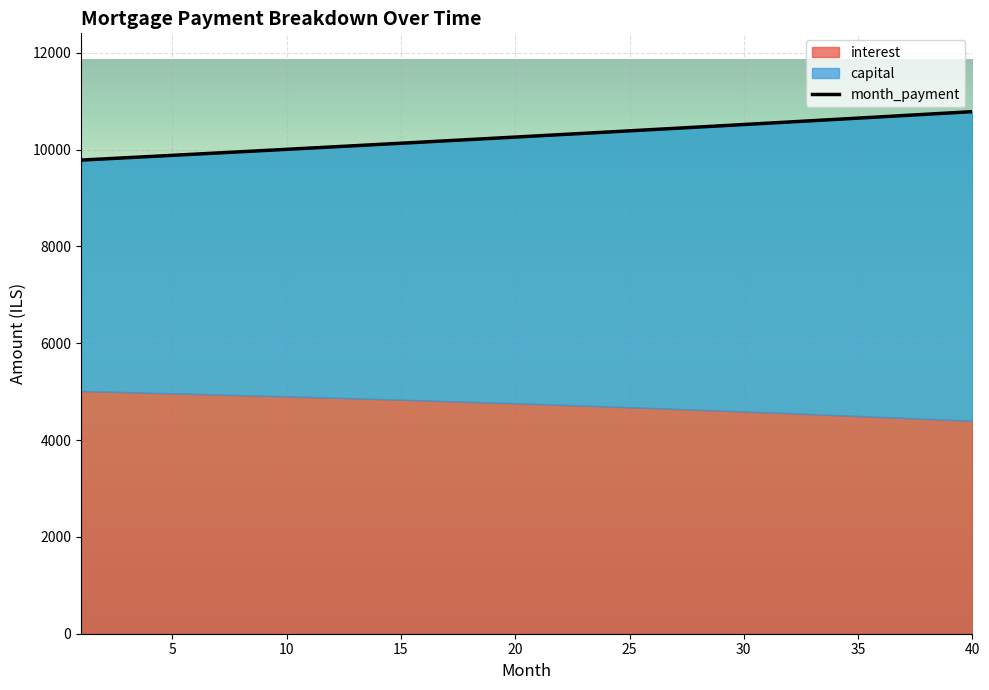

At which label is the value closest to 10283?

20